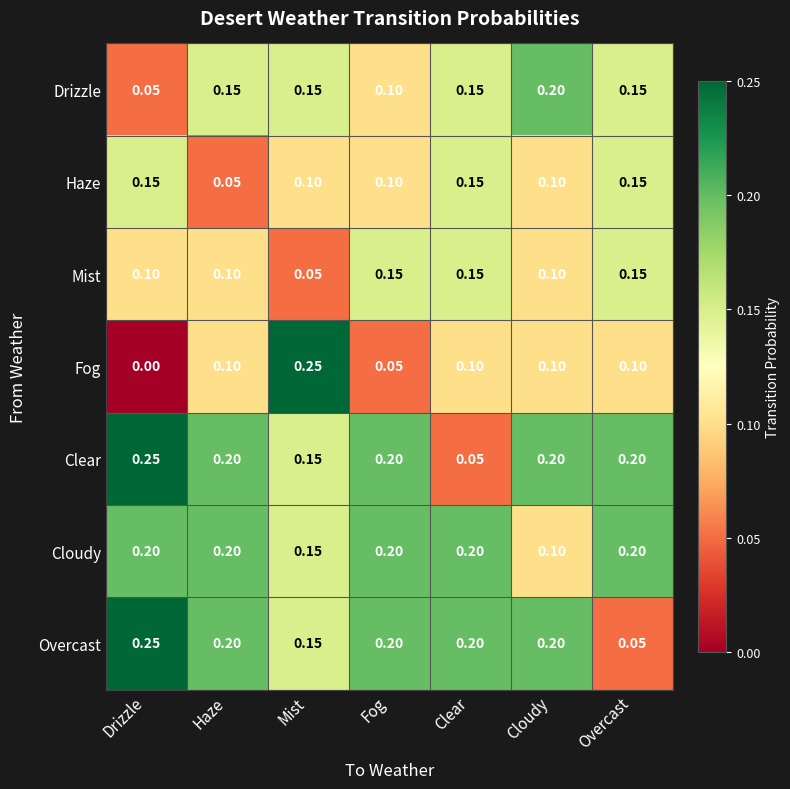

Where is Drizzle nearest to the value 0?

Drizzle